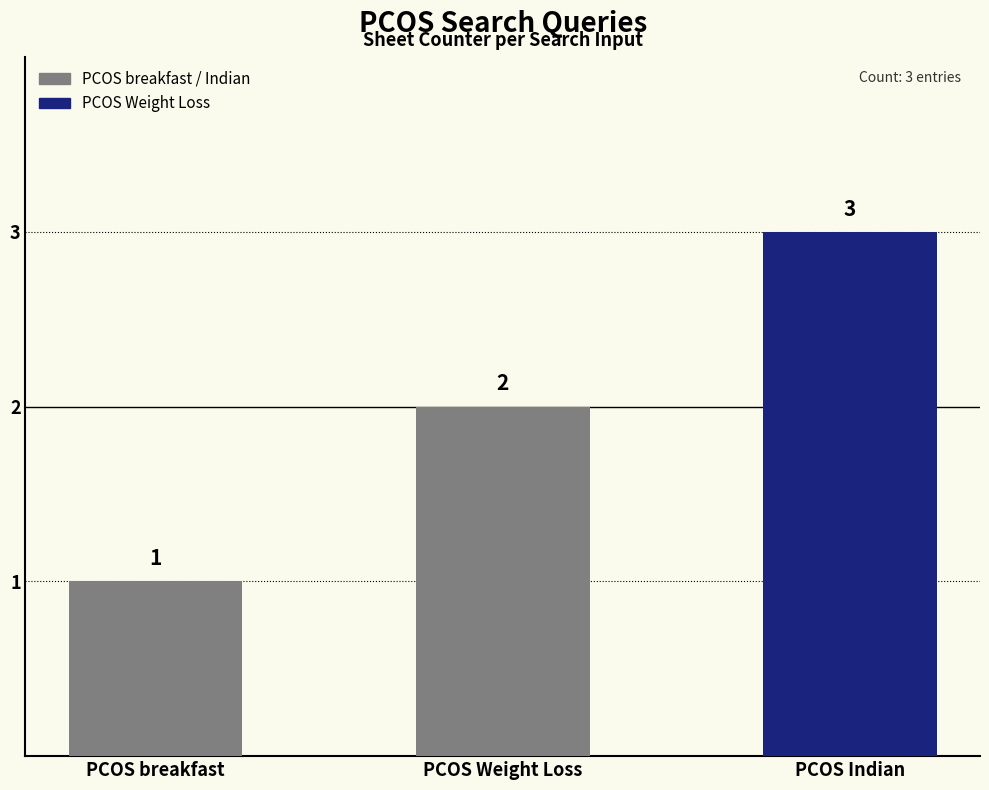

Reading left to right, what are all the values shown in this chart?

1	2	3